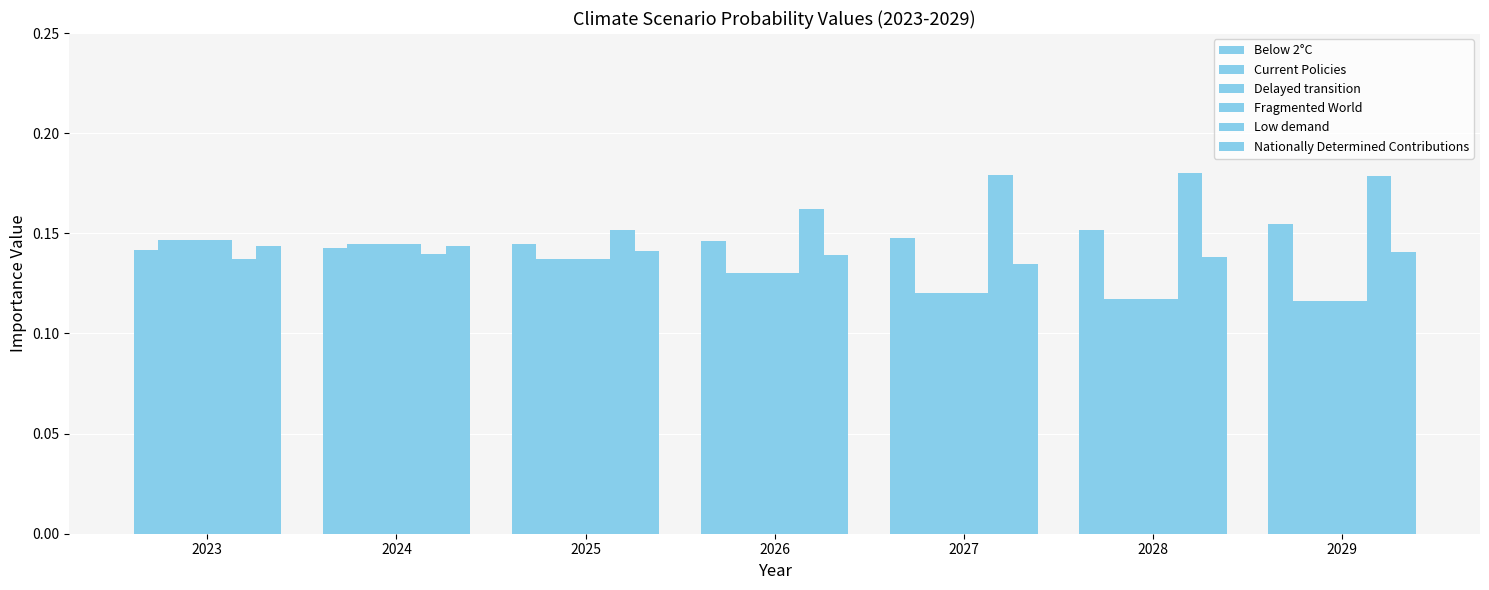

How many bars are there in total?

42